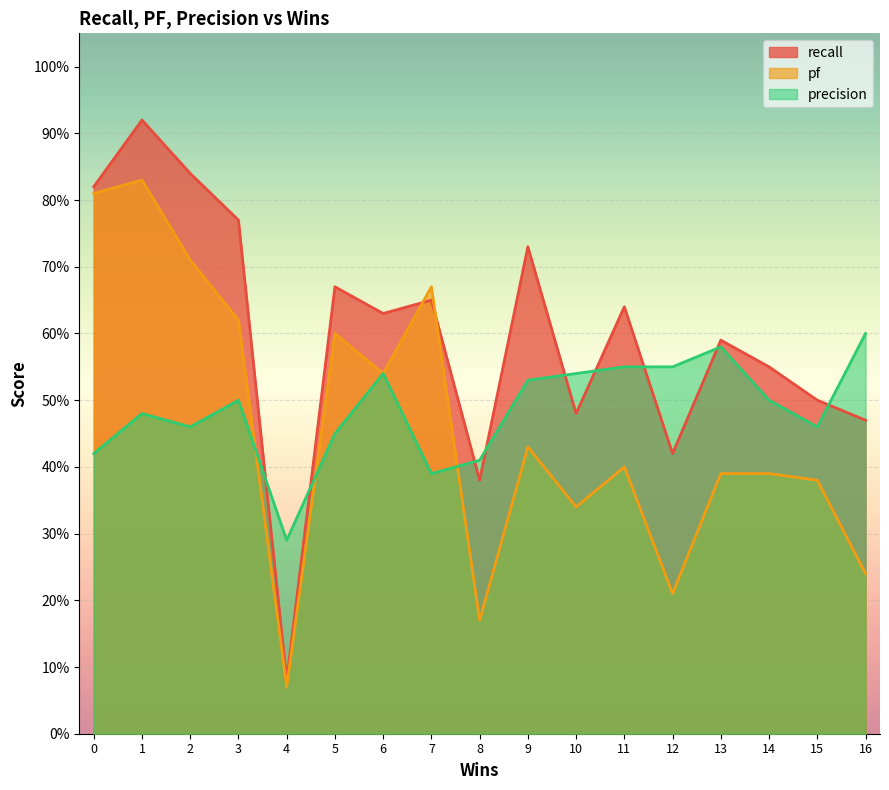

The value of pf at 12 is 0.2. True or false?

True